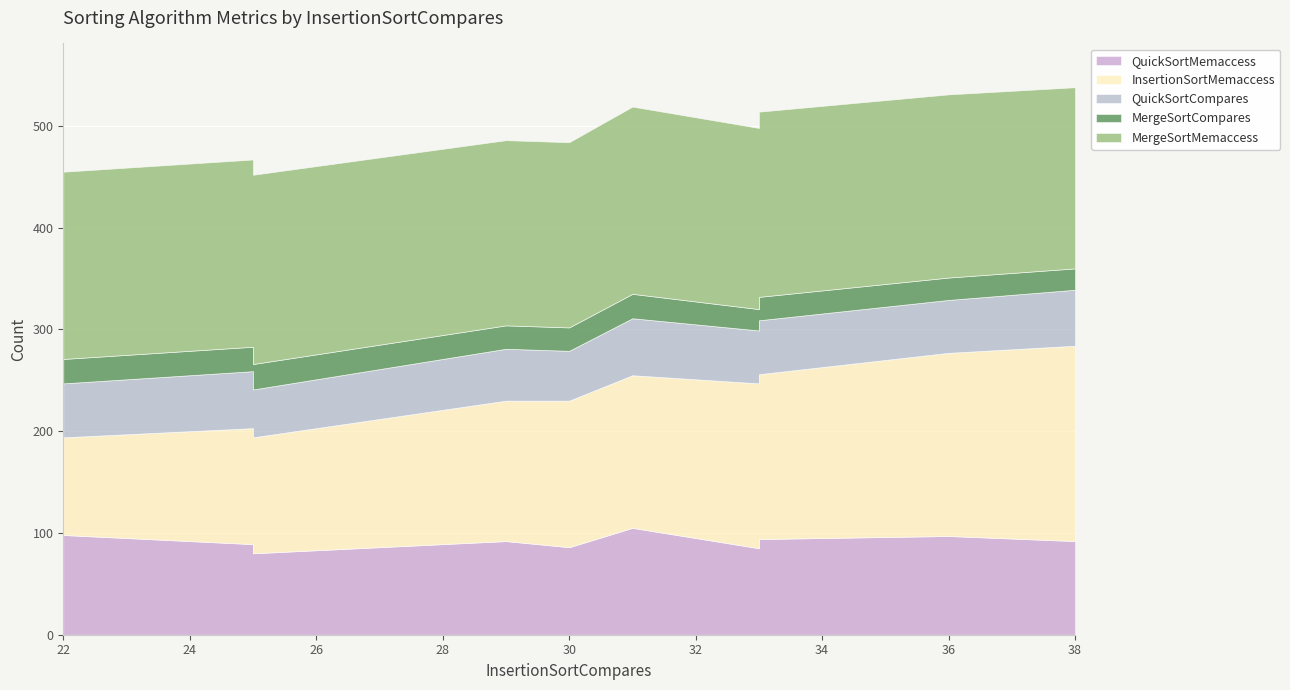

What is the spread (max minus min) of values at 29?

159